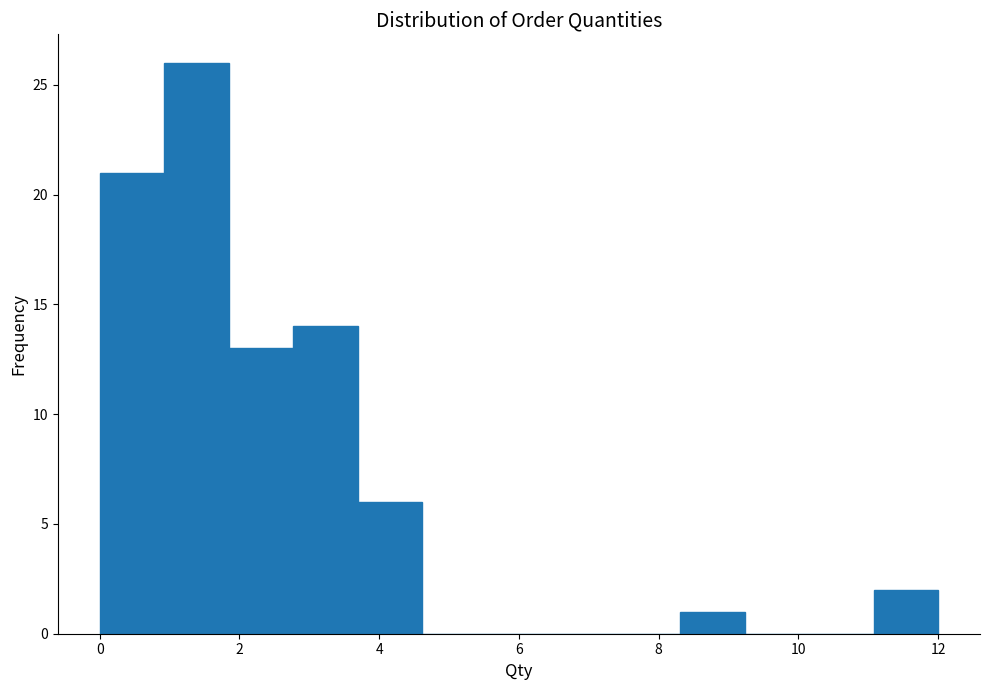

What is the height of the bar covering 1.0 to 1.8 on the x-axis? Neither the bar edges nor the heights are printed on the chart, so give them approximately, as read against the axes.

26